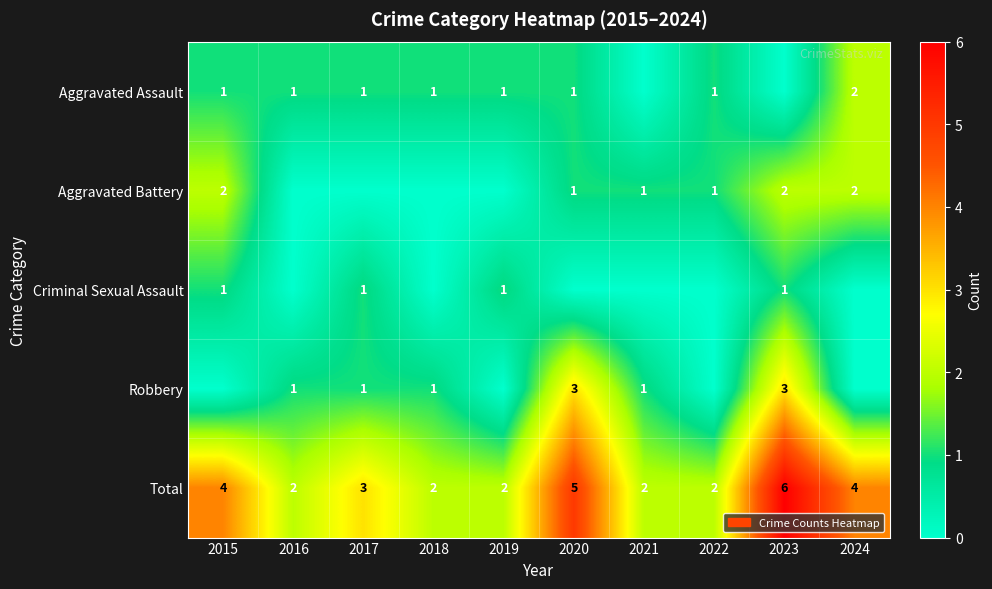

Is it true that Aggravated Assault equals 1 at 2016?

True